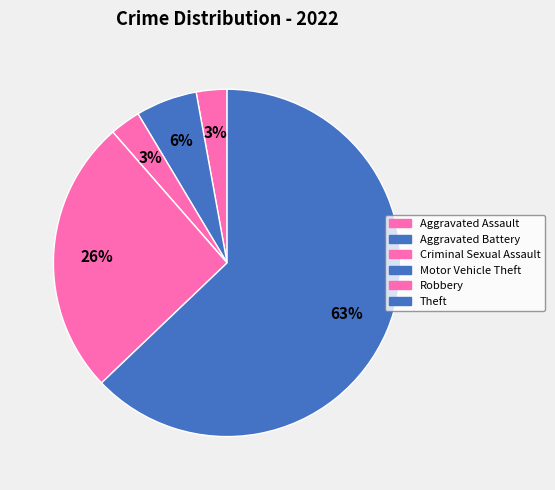

What is the change in value from Aggravated Battery to Theft?

+20